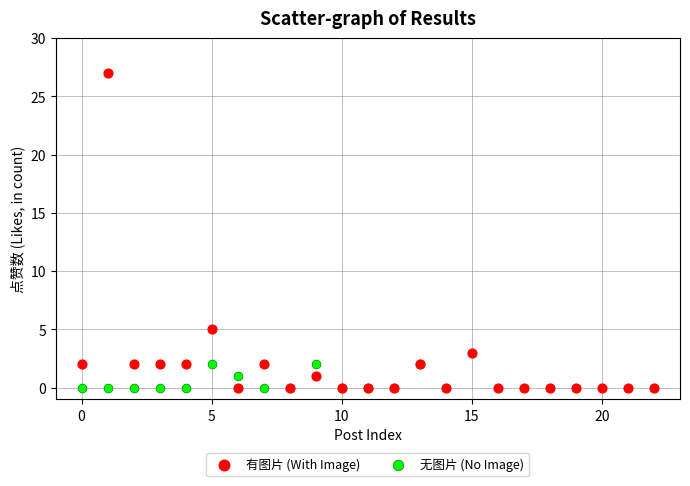

What are all the series names shown in the legend?

有图片 (With Image), 无图片 (No Image)